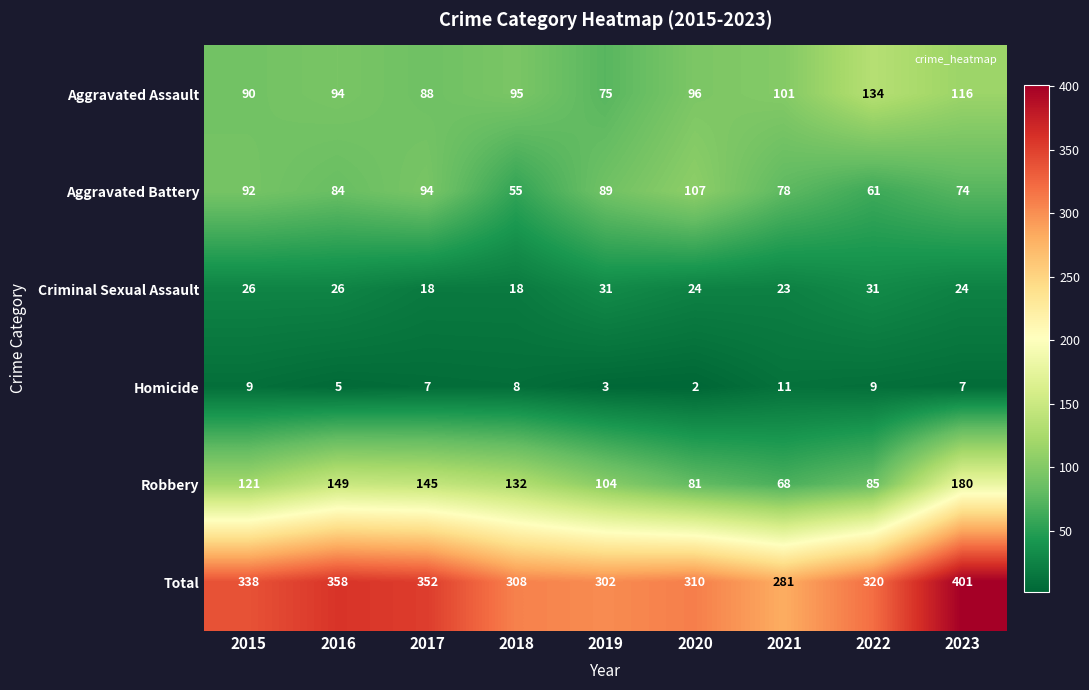

At which label does Total reach its peak?

2023